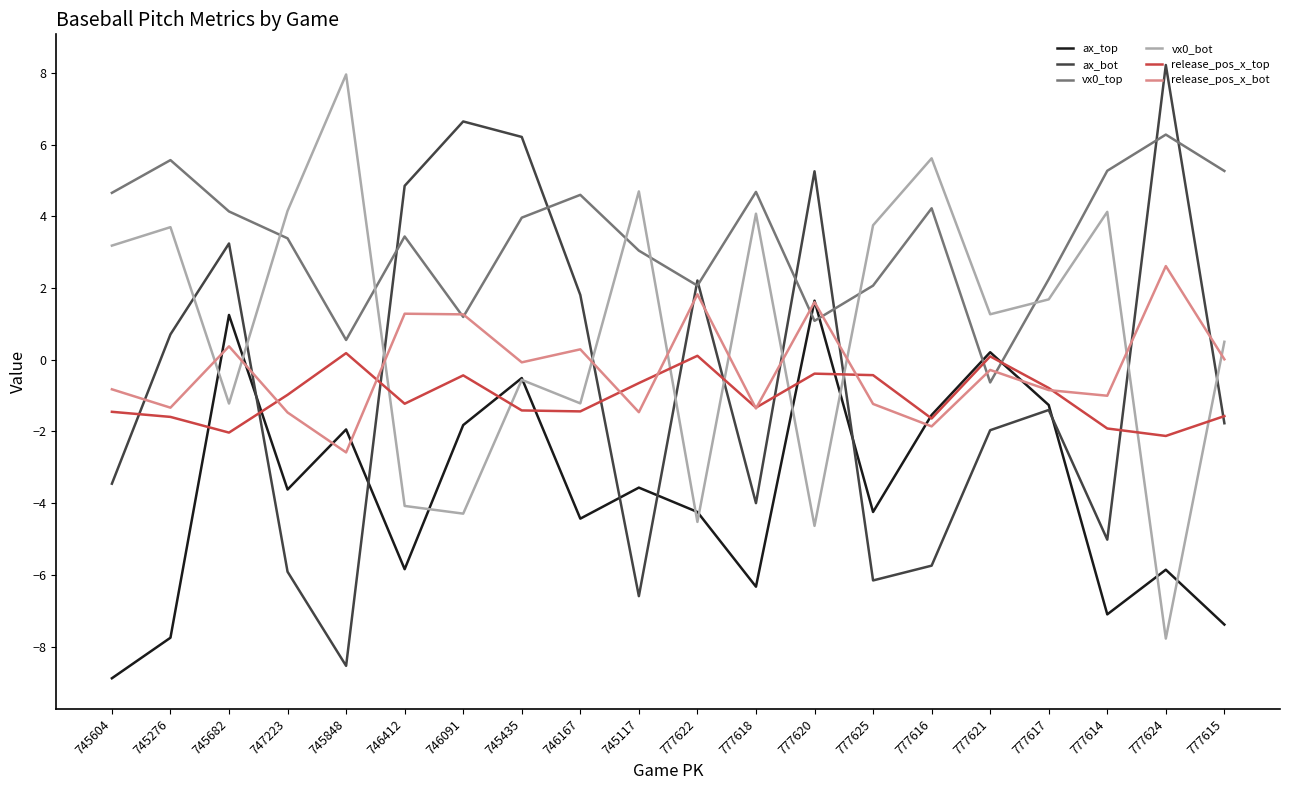

In vx0_top, how many points are lower than both neighbors (excluding endpoints)?

5